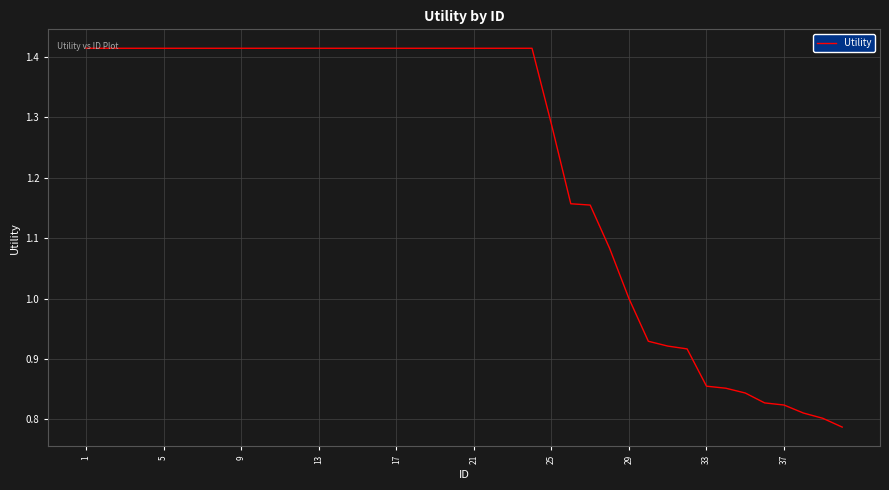

What is the difference between the maximum and minimum values?

0.6